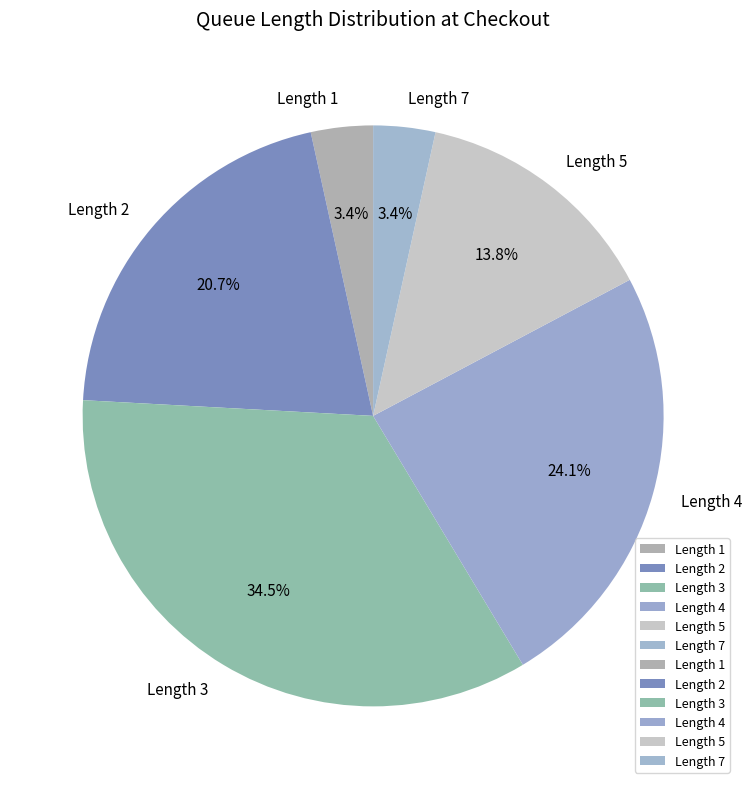

Between Length 7 and Length 3, which is larger?

Length 3